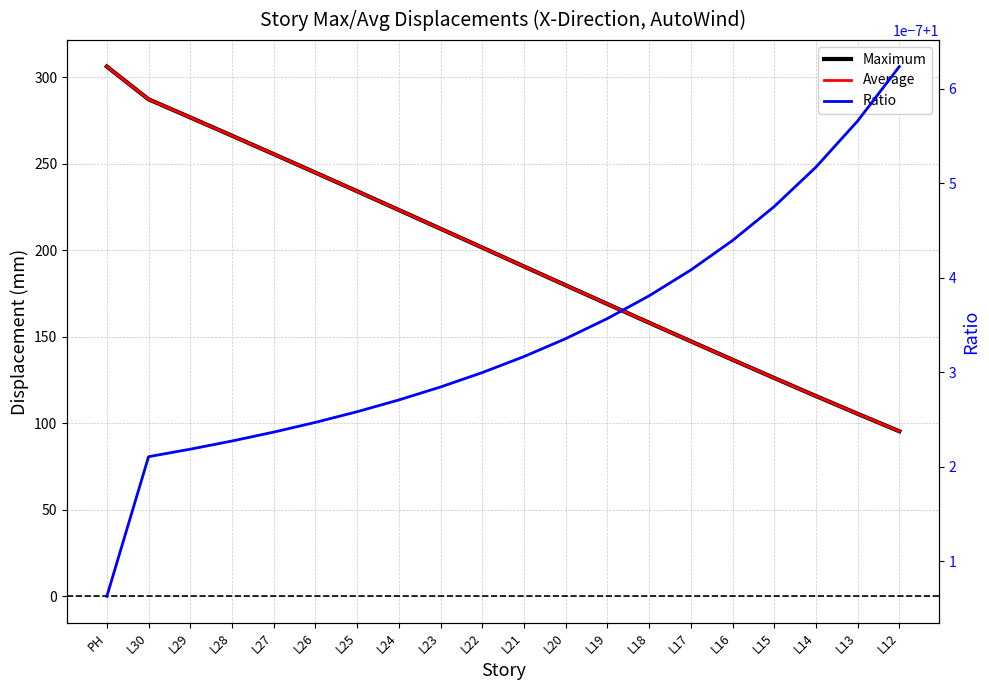

What is the difference between the second highest and minimum values in the Maximum series?

191.8